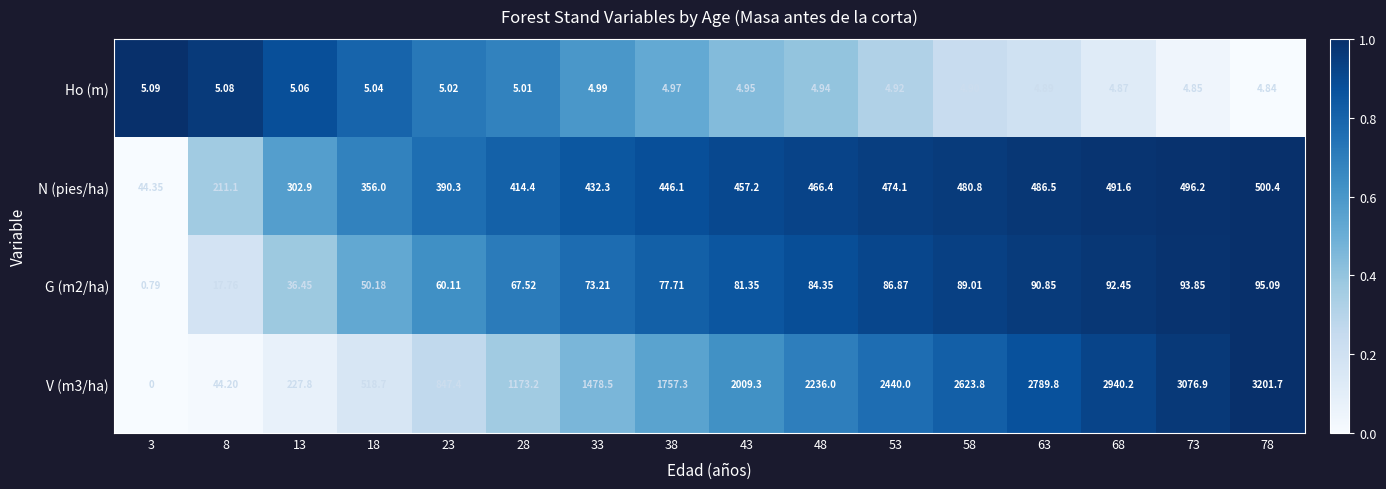

Rank the series at 3 from lowest to highest value.

V (m3/ha), G (m2/ha), Ho (m), N (pies/ha)